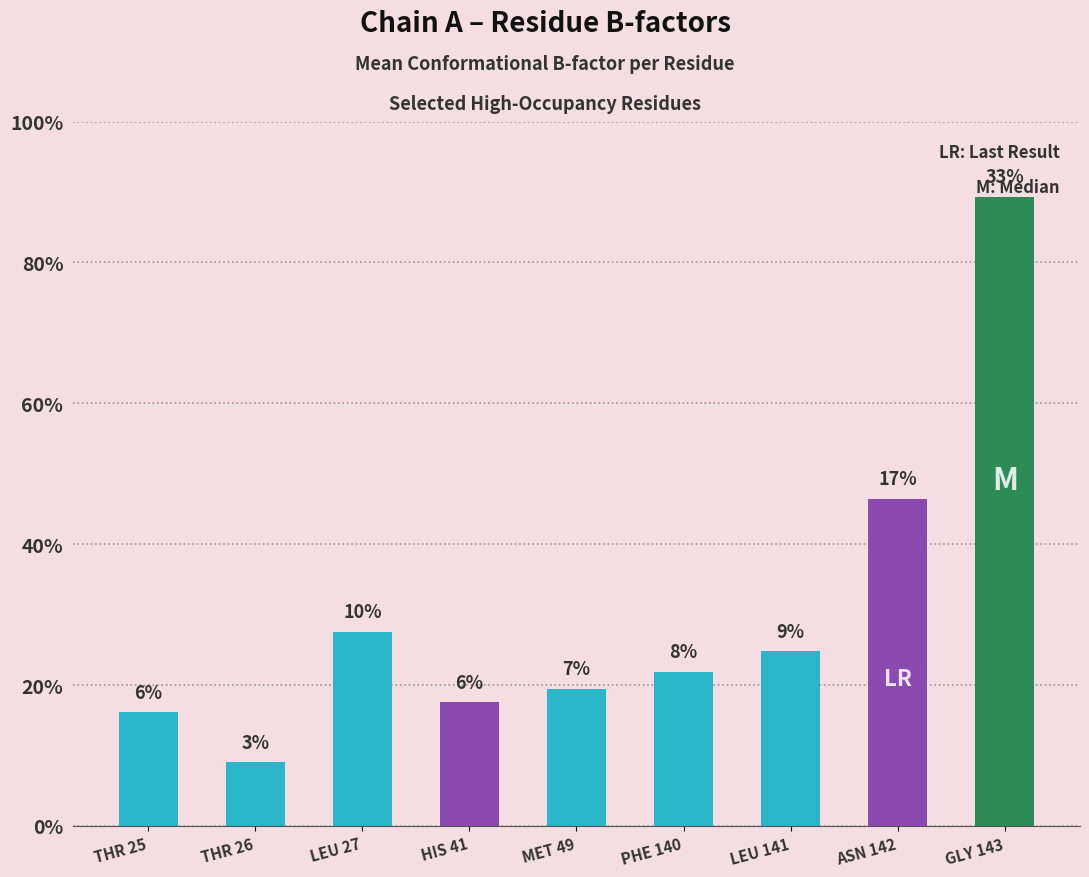

True or false: the data shows 0.1 at MET 49.

False